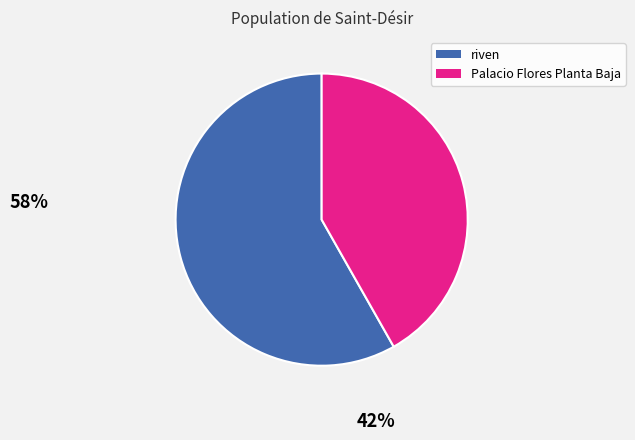

Do riven and Palacio Flores Planta Baja together represent more than half of the pie?

Yes